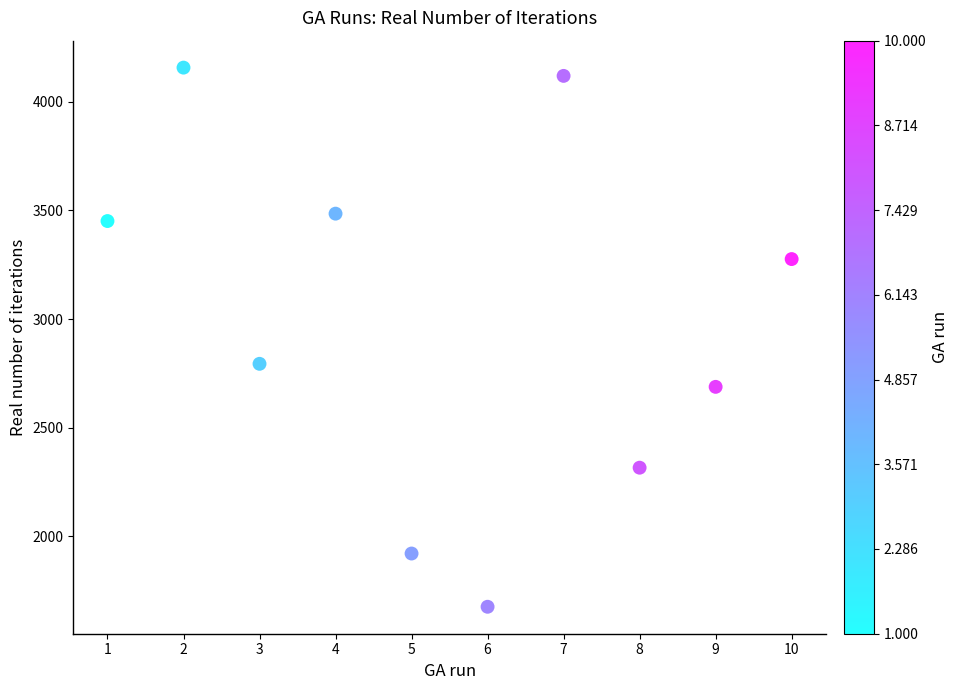

What is the average Y value?

2988